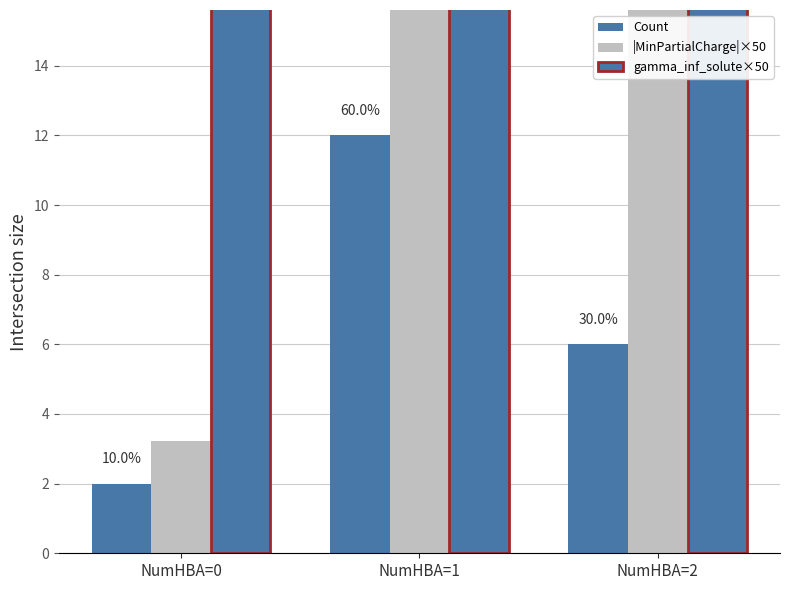

Which category has the lowest value in the gamma_inf_solute×50 series?

NumHBA=2